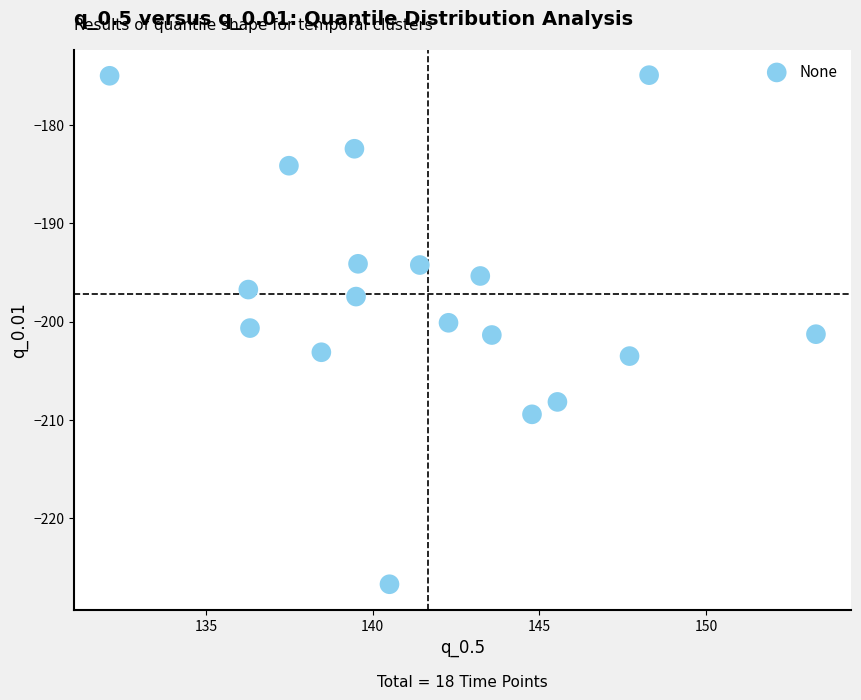

What is the range of Y values (max minus min)?

51.7